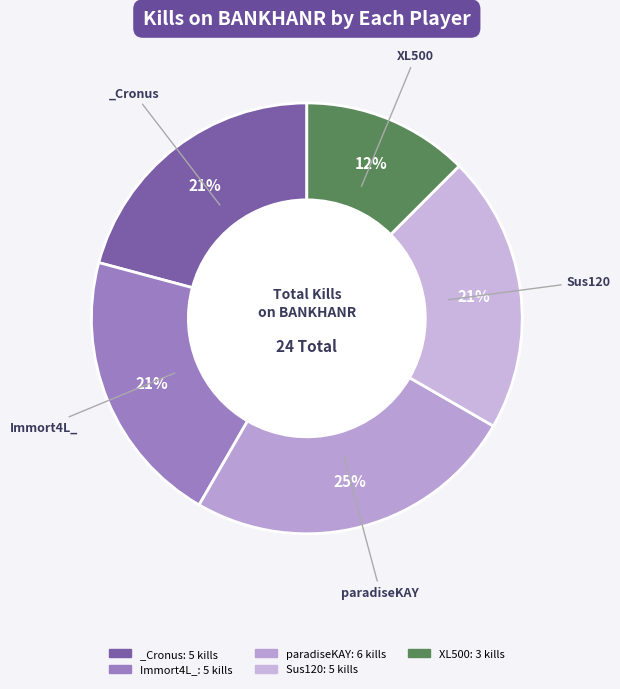

Count the number of slices in the pie.

5